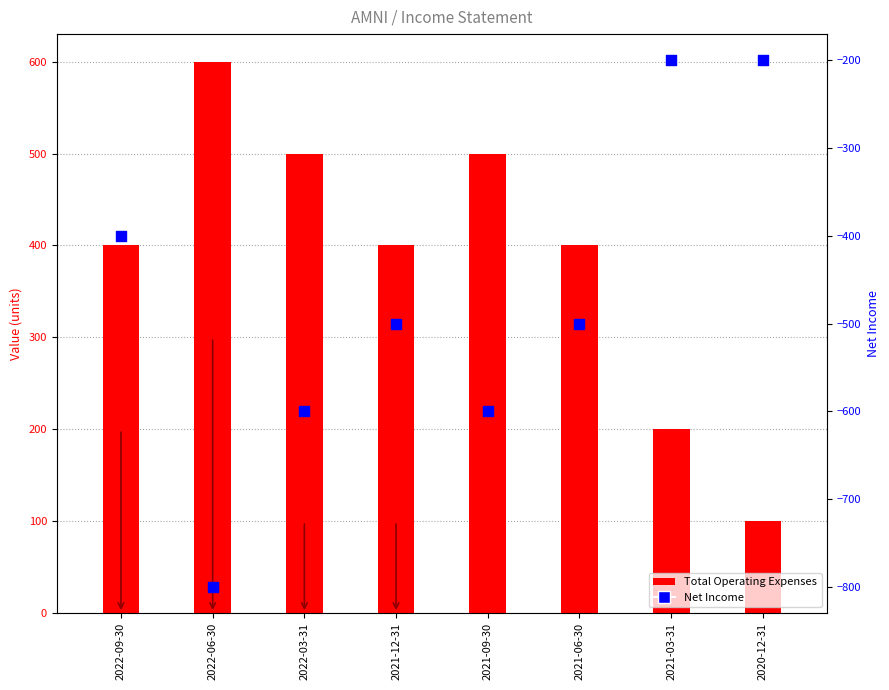

Which series has the largest total across all categories?

Total Operating Expenses